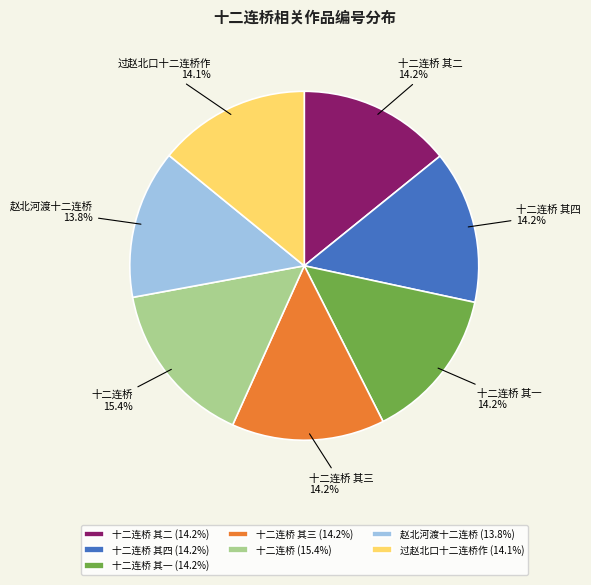

The 十二连桥 其三 slice represents 14% of the pie. True or false?

True